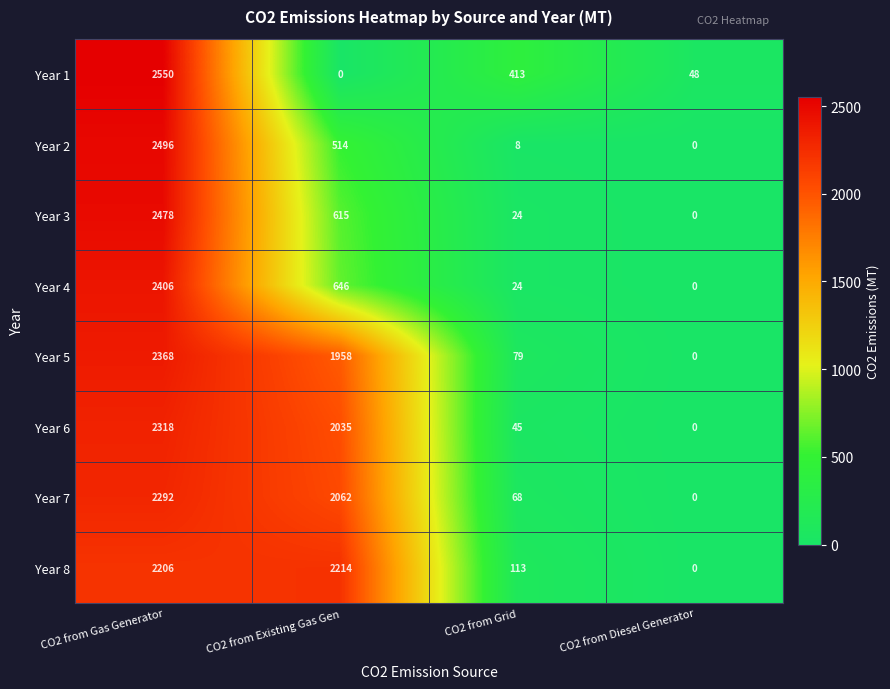

What is the spread (max minus min) of values at CO2 from Grid?

405